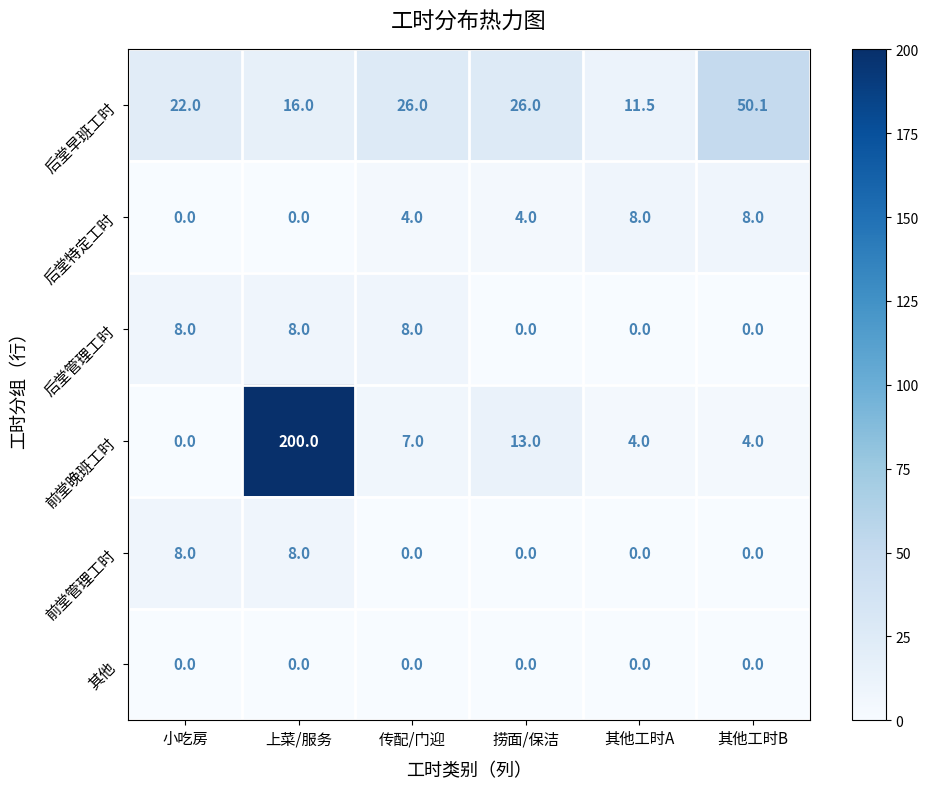

Between 捞面/保洁 and 其他工时B, which series saw the biggest shift?

后堂早班工时